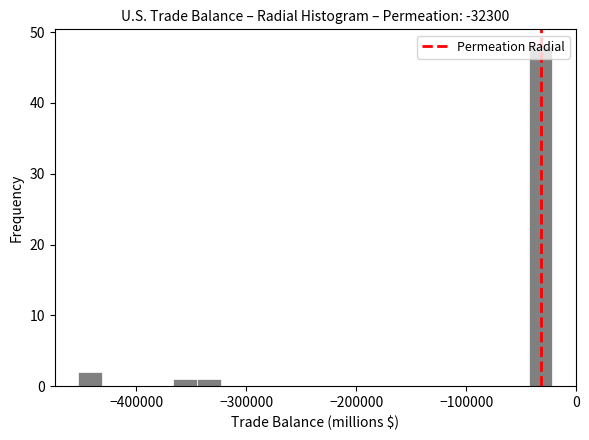

Around what value on the x-axis is the tallest bar? Give the approximate position of its centre, as read against the axis.

-30000